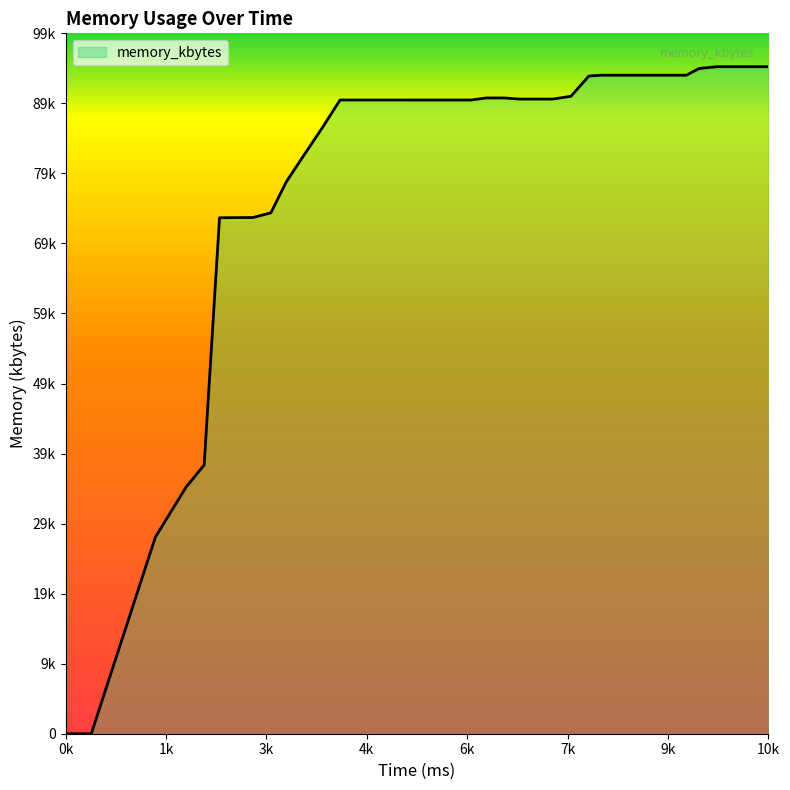

Does the chart display data point markers on the line(s)?

No